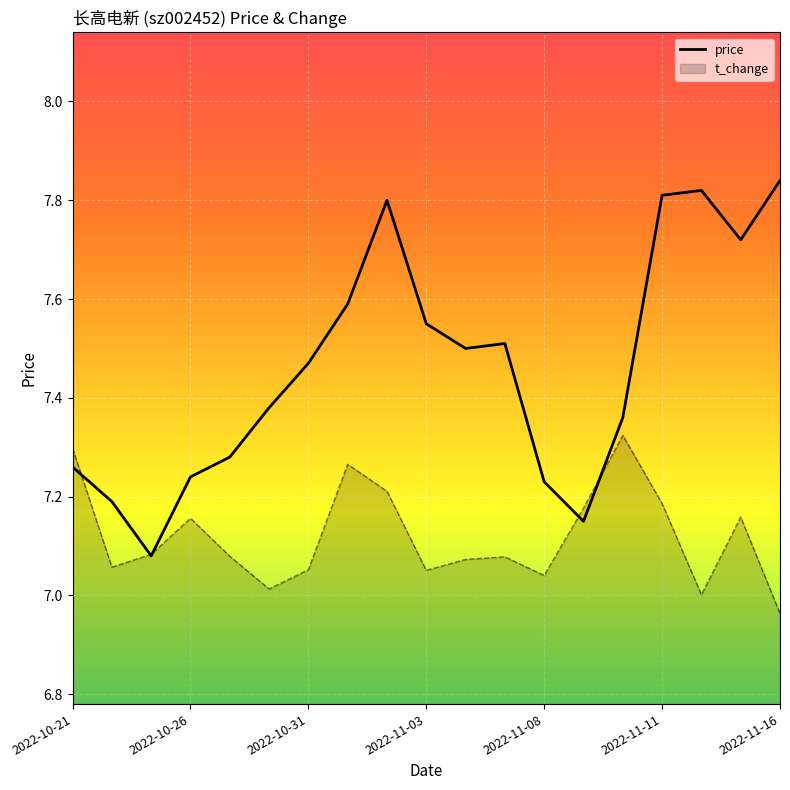

Where is price nearest to the value 7?

2022-10-25